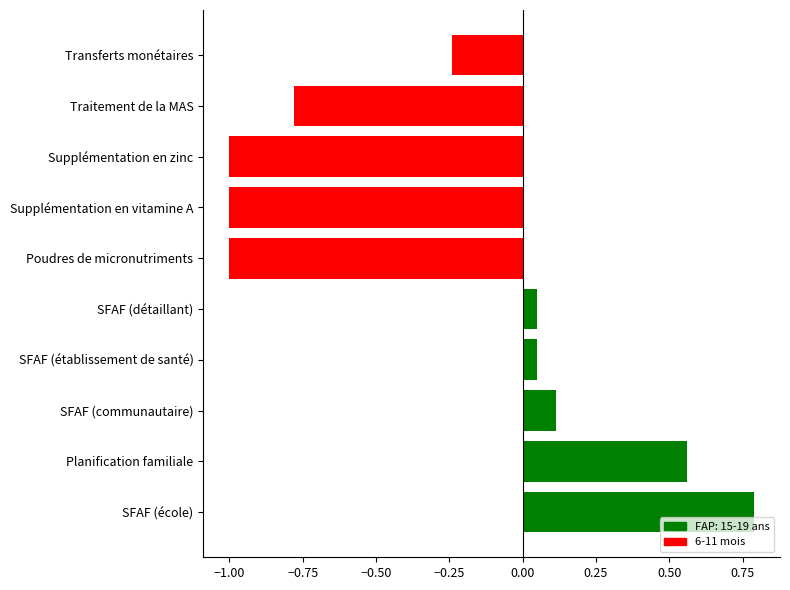

How many distinct data groups are displayed?

1